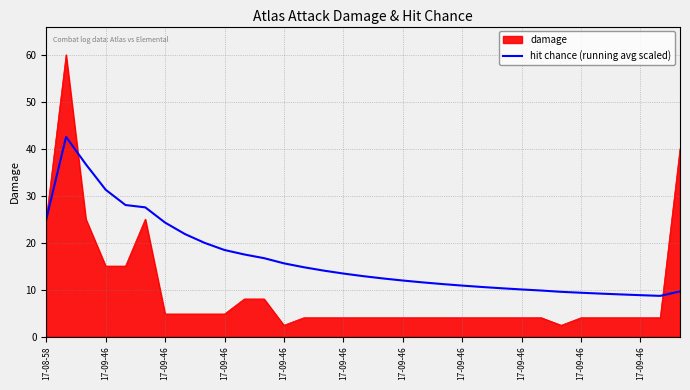

What is the minimum value for damage?

2.4